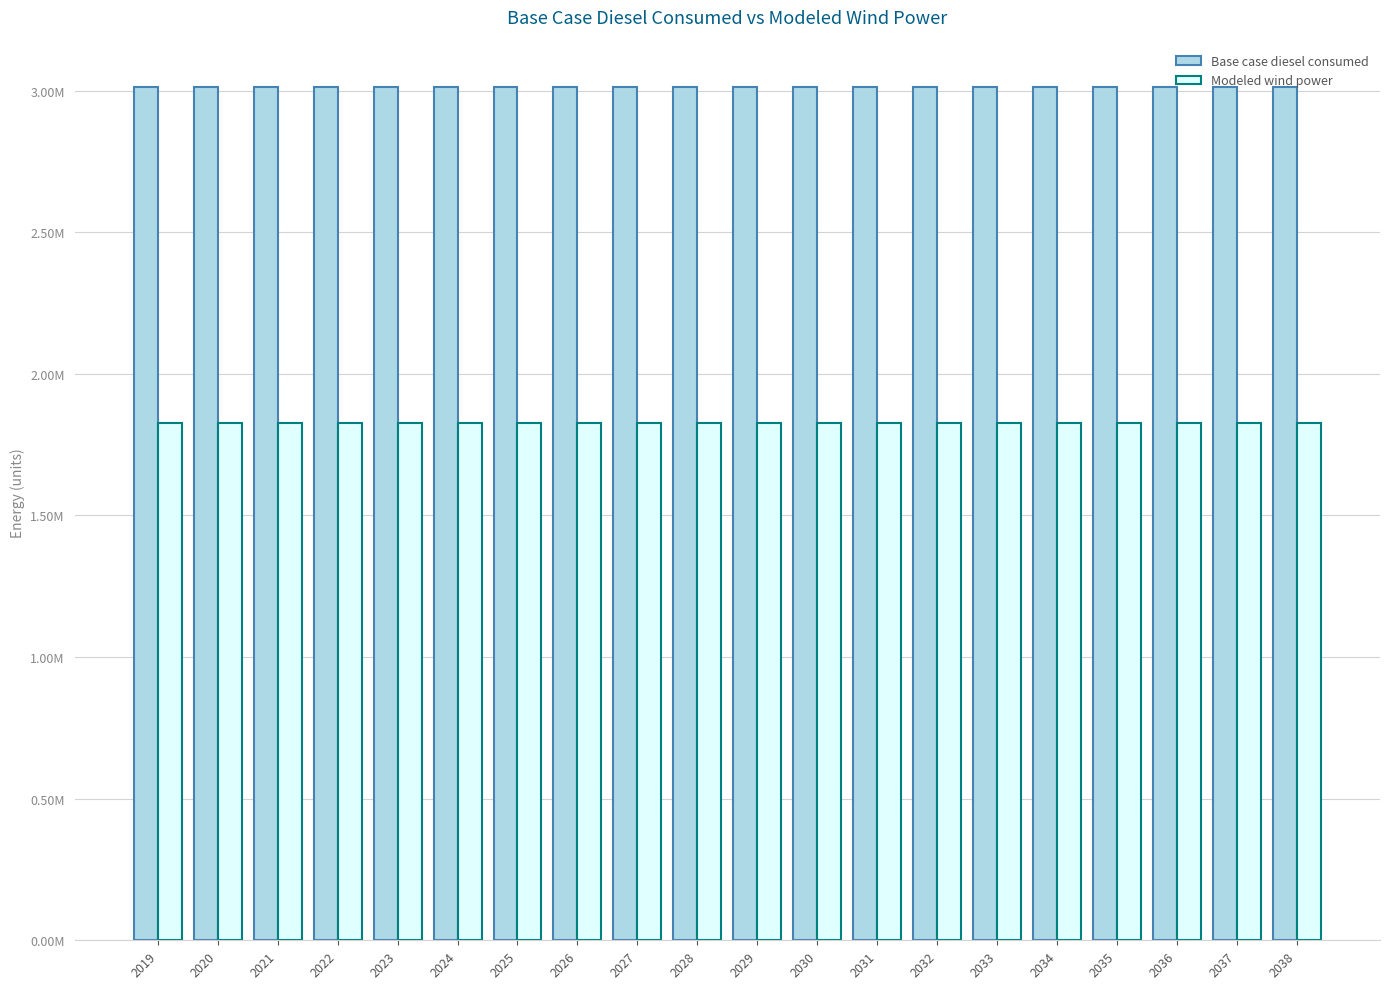

At which label is Modeled wind power closest to 1825744?

2031